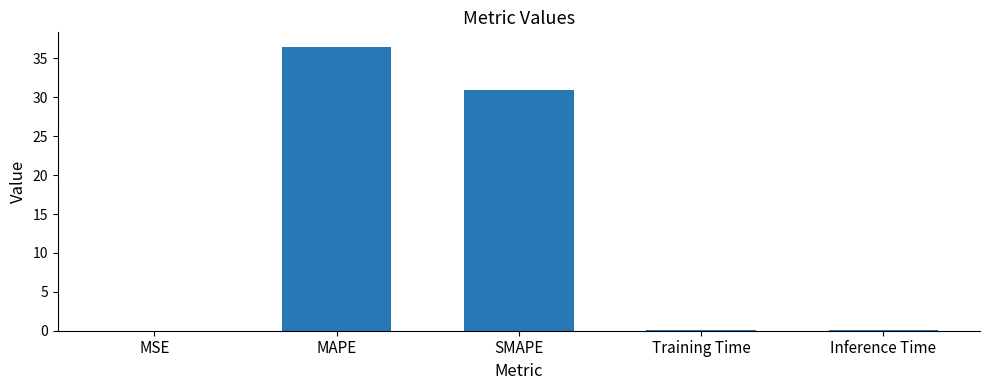

The value at MAPE is 56.6. True or false?

False